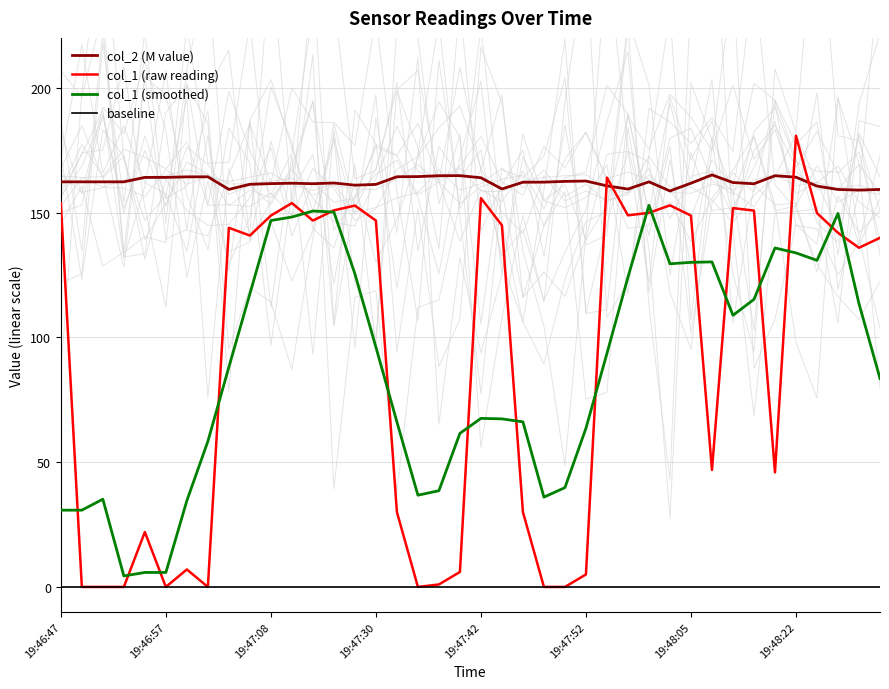

After their last crossing, which series has the higher values: col_2 (M value) or col_1 (raw reading)?

col_2 (M value)